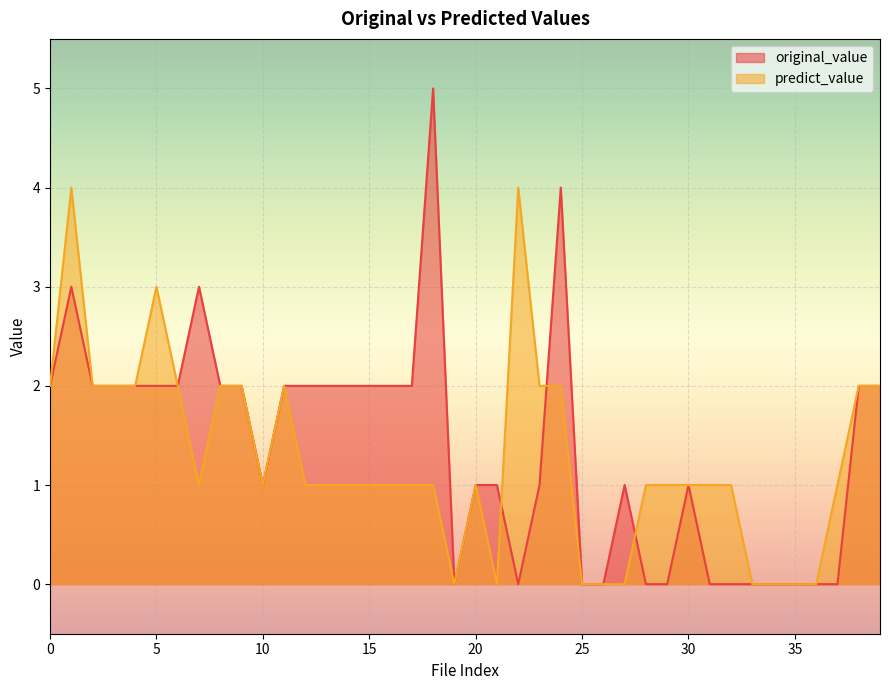

Count the original_value values in the range 0 to 2.

36